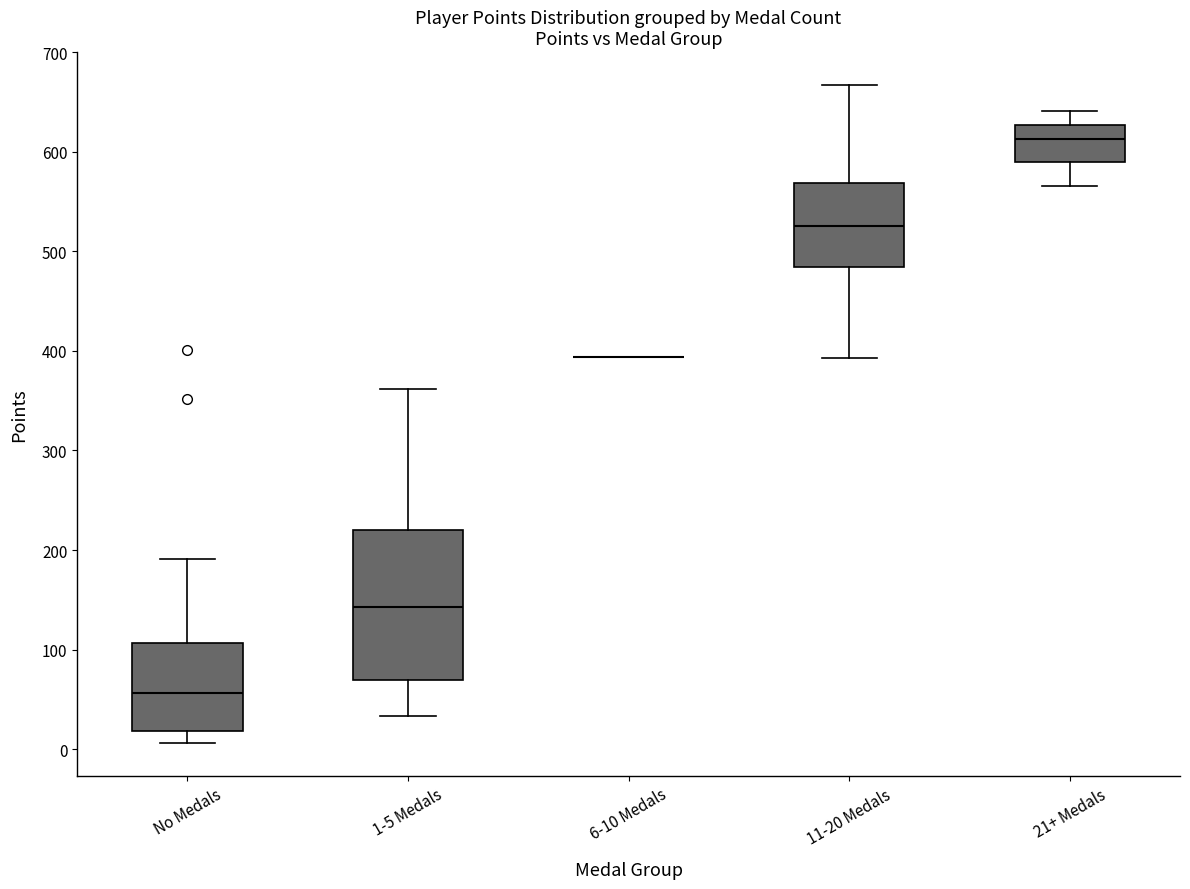

Reading left to right, transcribe this box plot: for each box, give where its median line is, the range the box spans, and where its two whiskers end, as read against the y-axis. The values are not printed on the chart, so give them approximately, as read against the axis.

No Medals: median 60, box 20 to 110, whiskers 10 to 190
1-5 Medals: median 140, box 70 to 220, whiskers 30 to 360
6-10 Medals: box collapsed to a line at 390, whiskers 390 to 390
11-20 Medals: median 530, box 480 to 570, whiskers 390 to 670
21+ Medals: median 610, box 590 to 630, whiskers 570 to 640